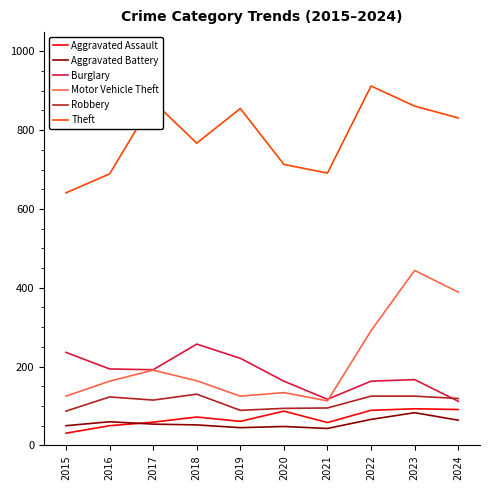

What is the lowest value of the Motor Vehicle Theft series?

113